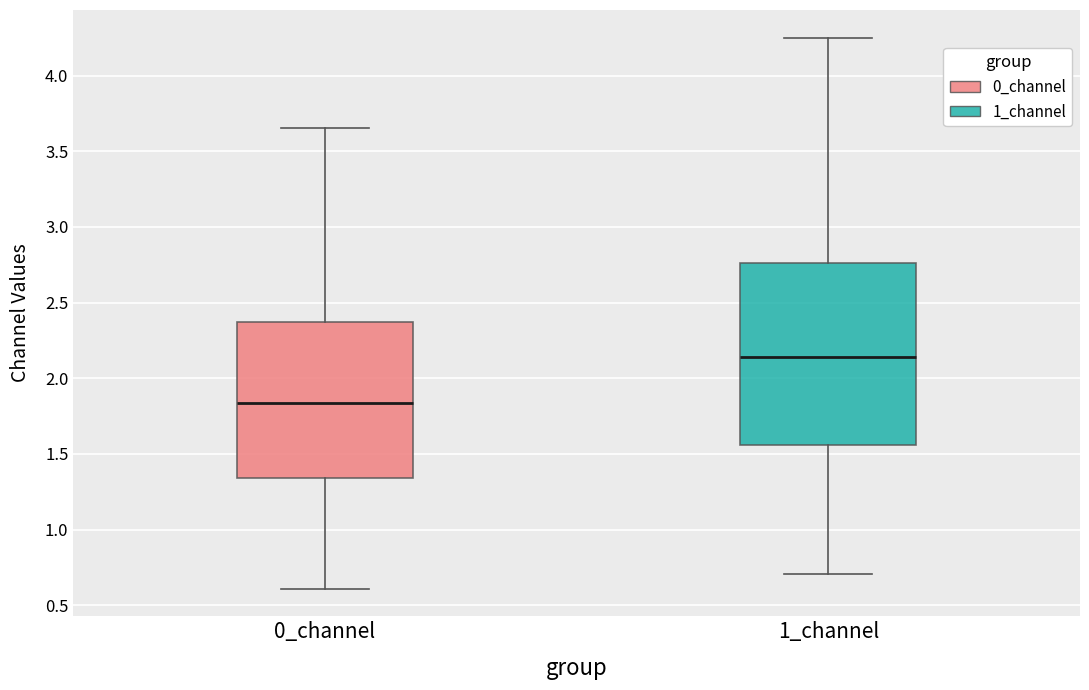

Where does the upper whisker of the box for 0_channel end on the y-axis? The values are not printed on the chart, so give them approximately, as read against the axis.

3.65